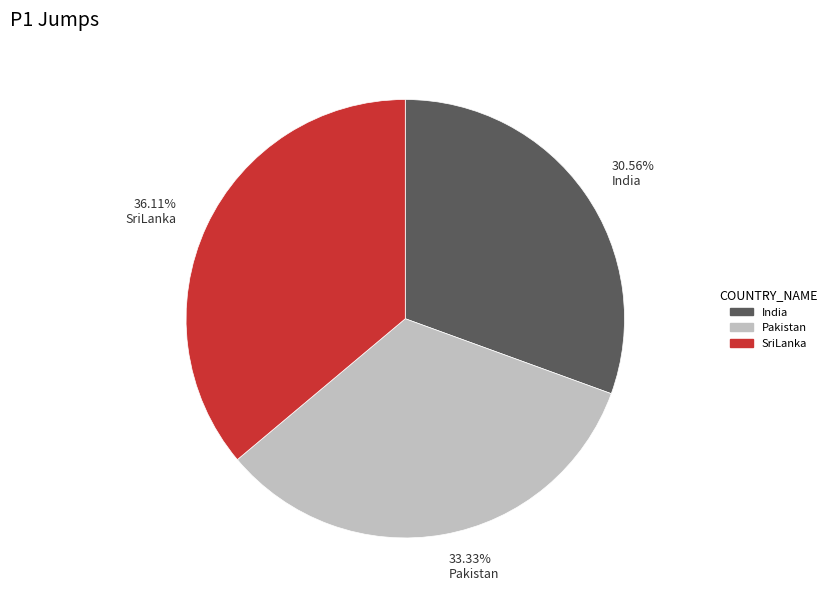

Which has a higher value, 30.56% India or 33.33% Pakistan?

33.33% Pakistan